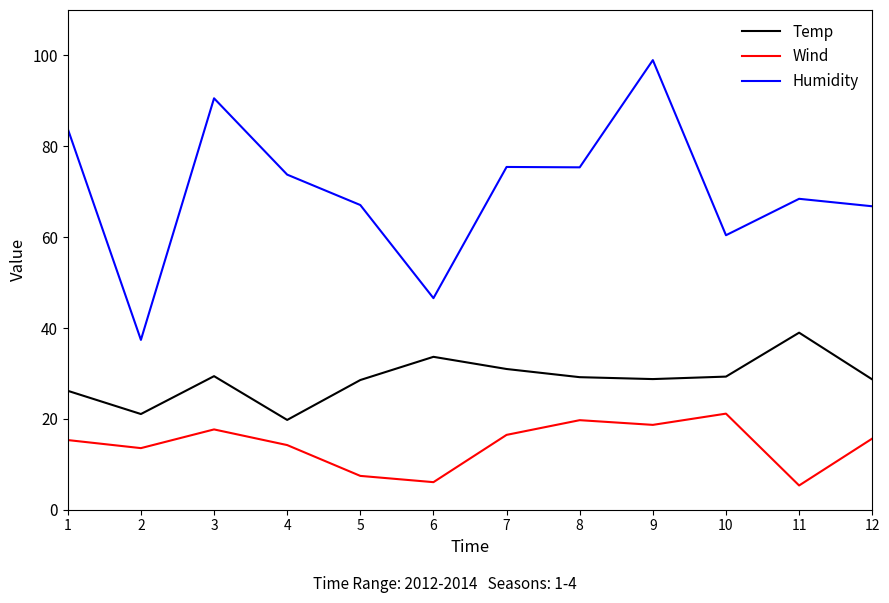

Does the chart have visible grid lines?

No